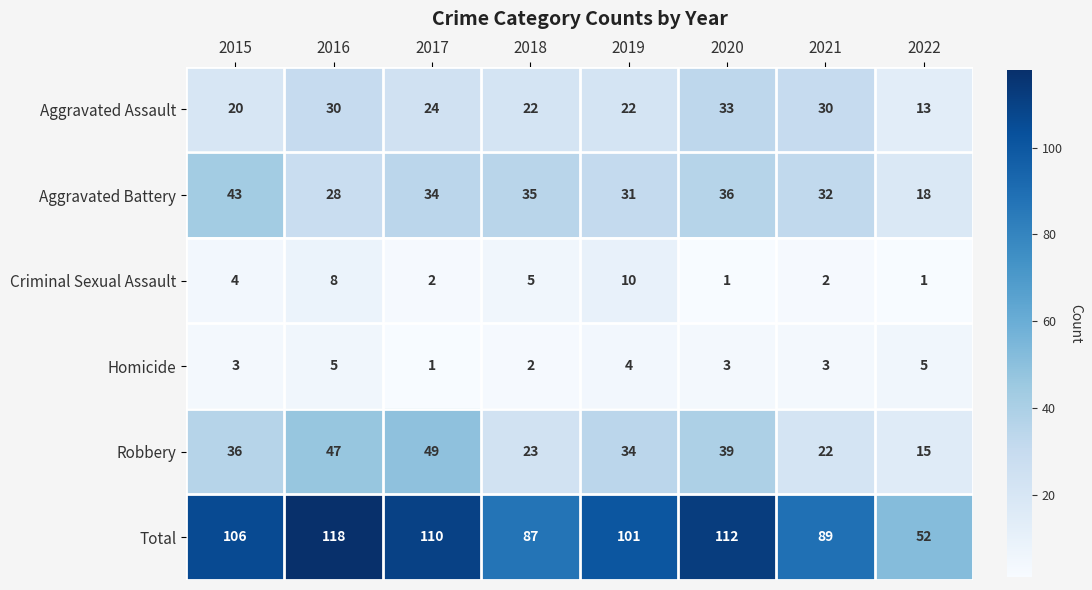

What is the difference between the highest and lowest values at 2020?

111